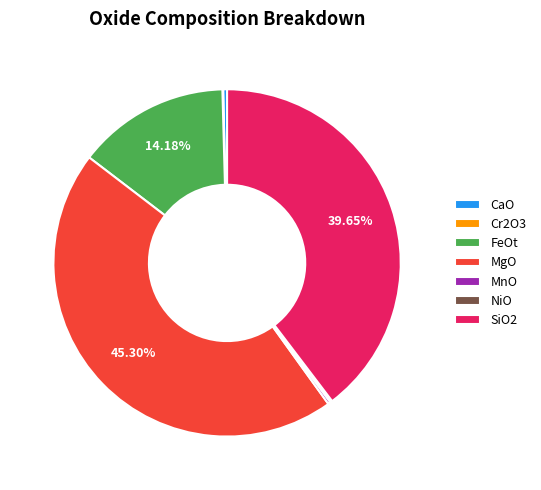

Do MgO and FeOt together represent more than half of the pie?

Yes